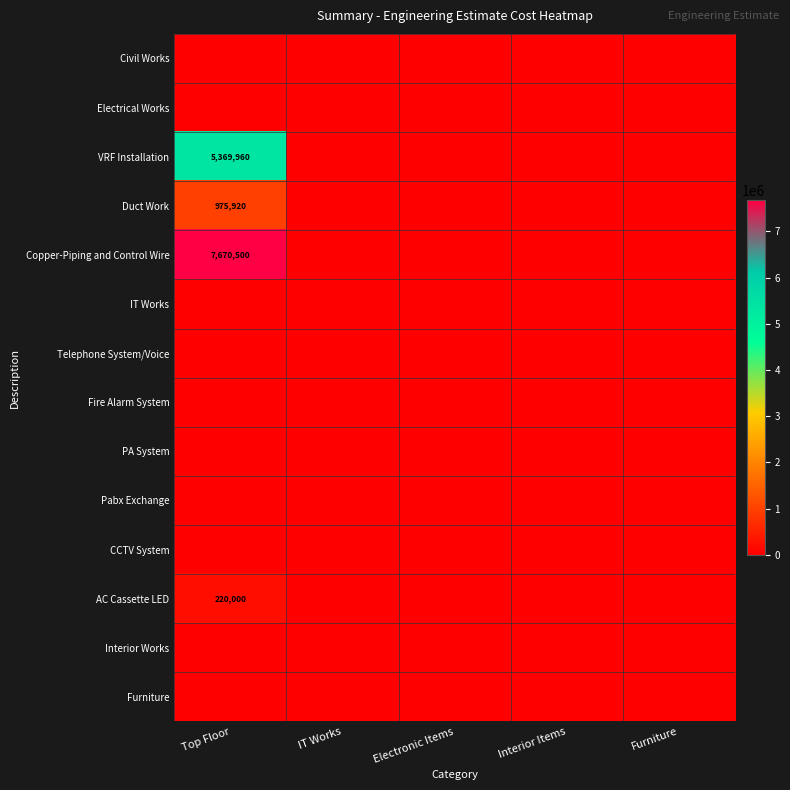

What is the maximum value shown in the chart?

7670500